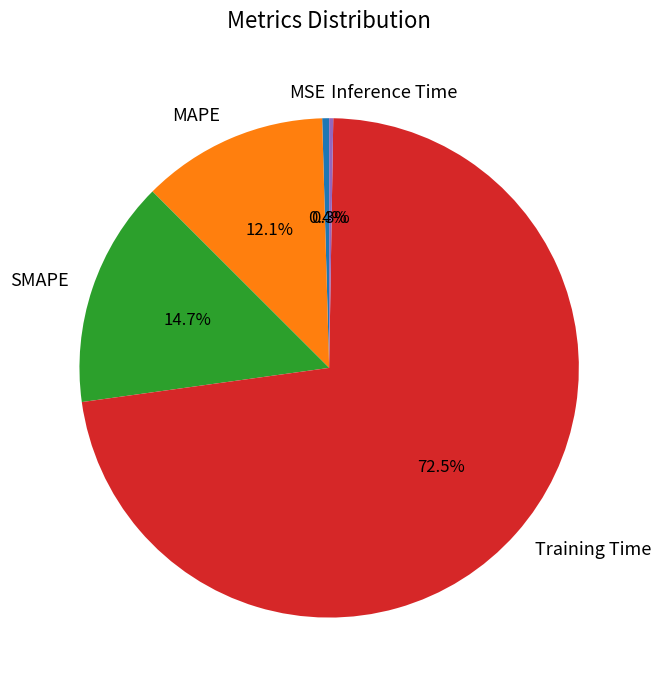

To the nearest percent, what portion does MAPE represent?

12%